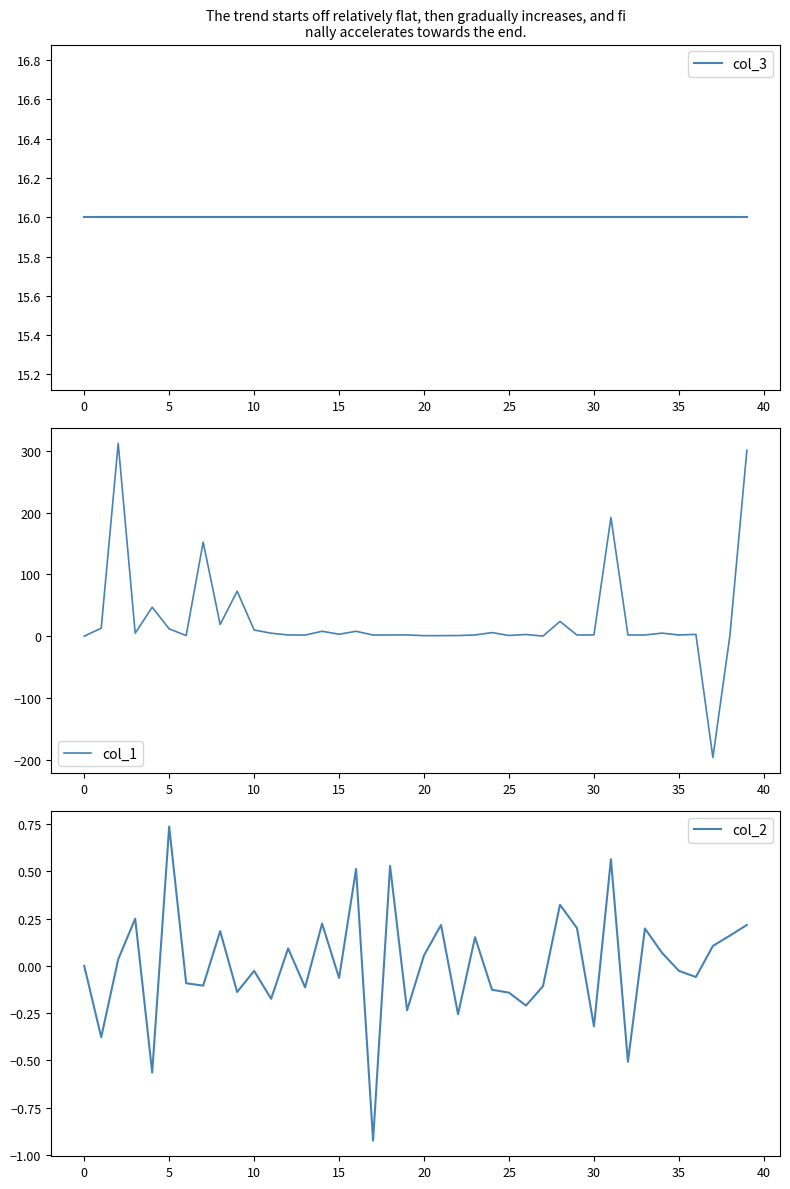

What is the maximum value for col_1?

312.1